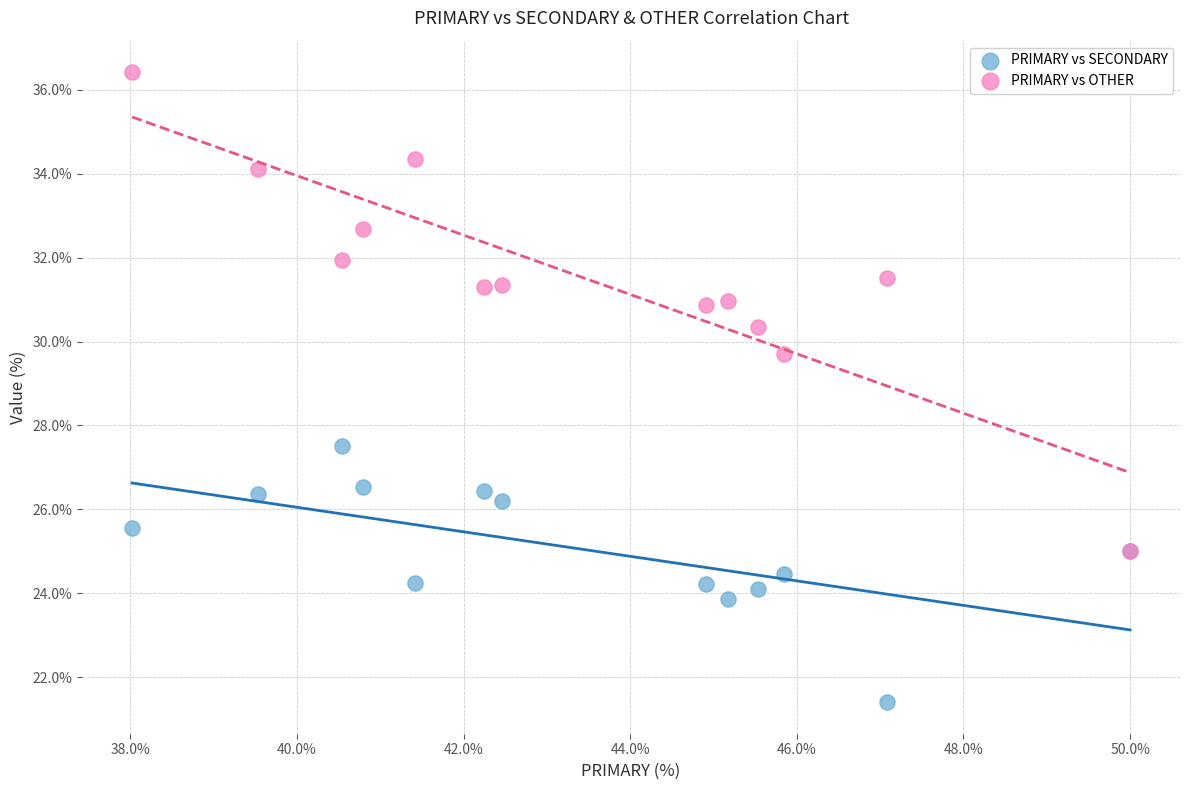

Across all series, what Y value is closest to 28?

27.5